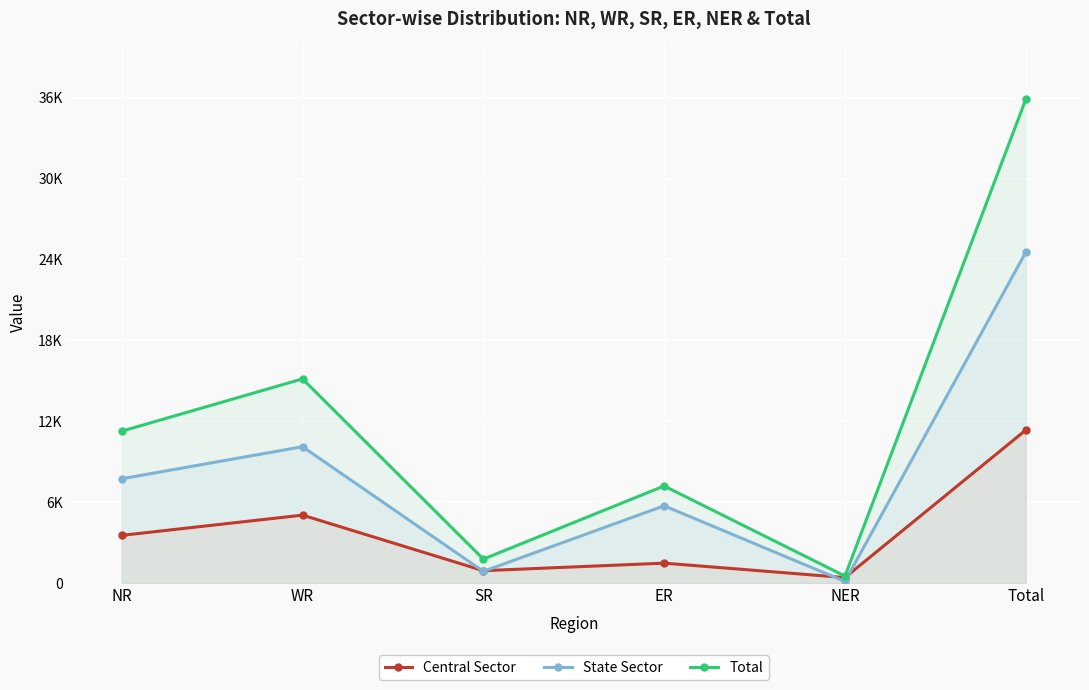

The value of Central Sector at NR is 1208. True or false?

False